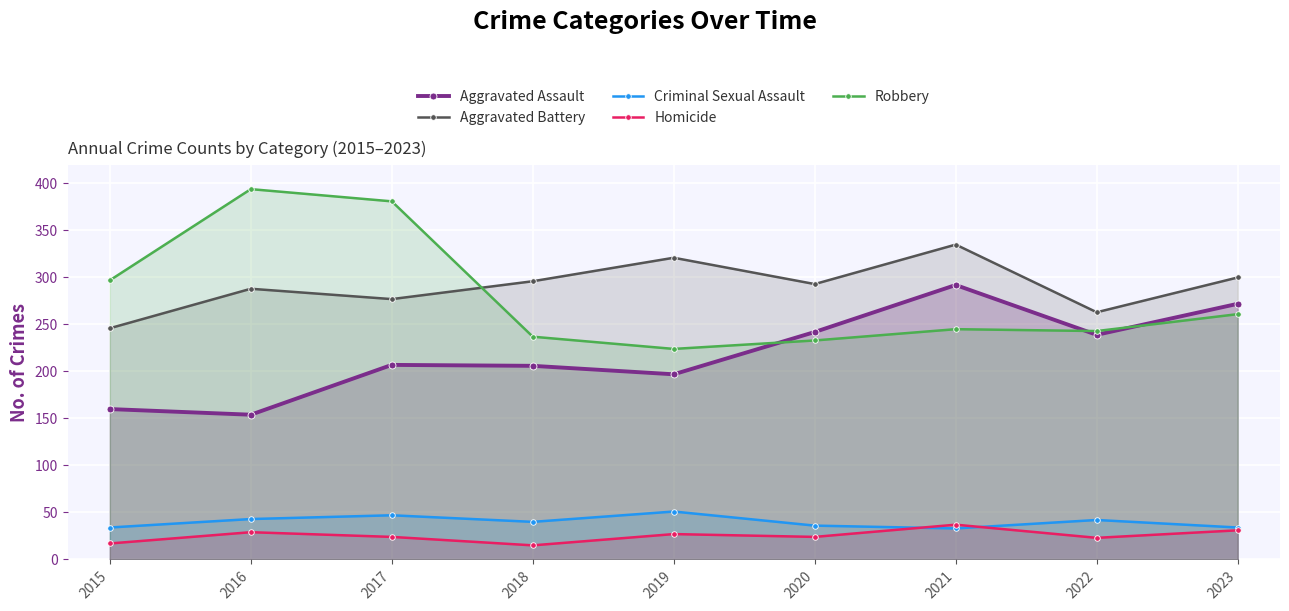

True or false: Aggravated Assault has more than 2 interior local peaks.

False